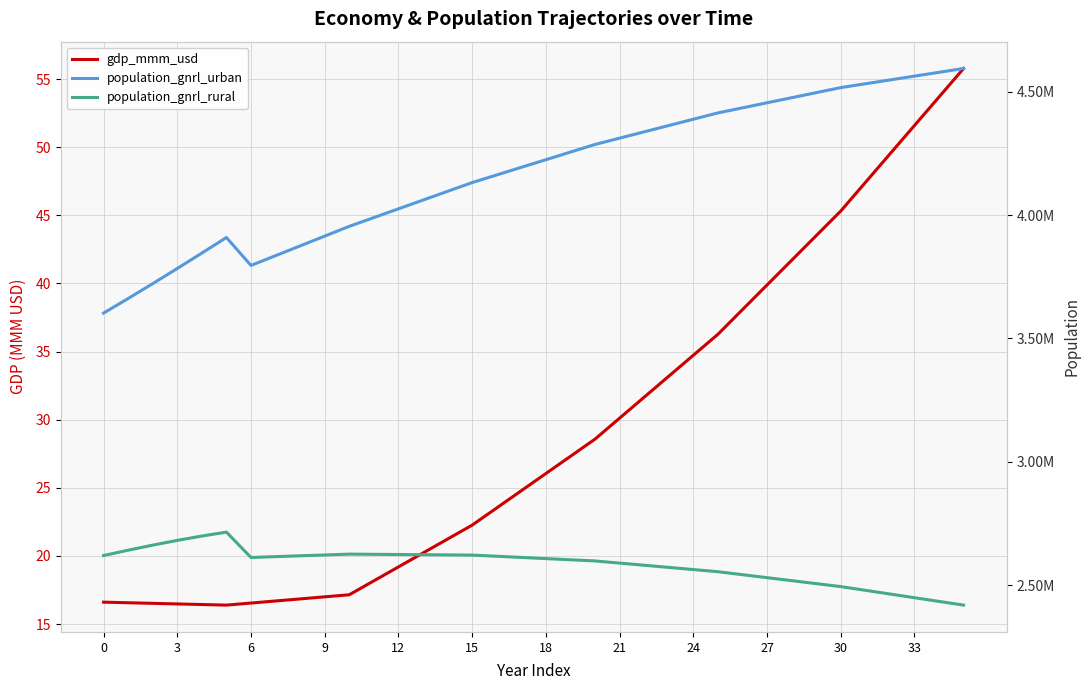

At which label does population_gnrl_urban reach its peak?

35